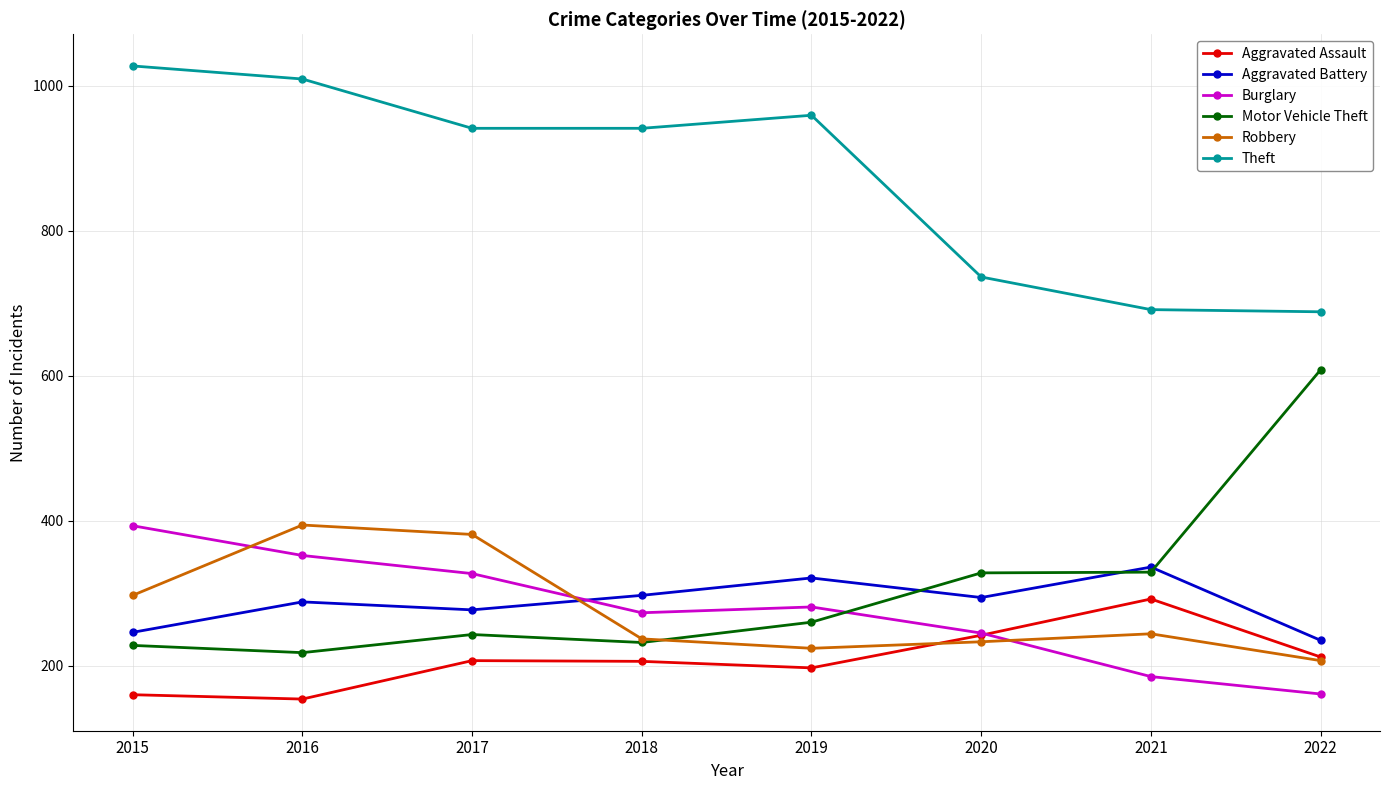

How many lines are shown in the chart?

6